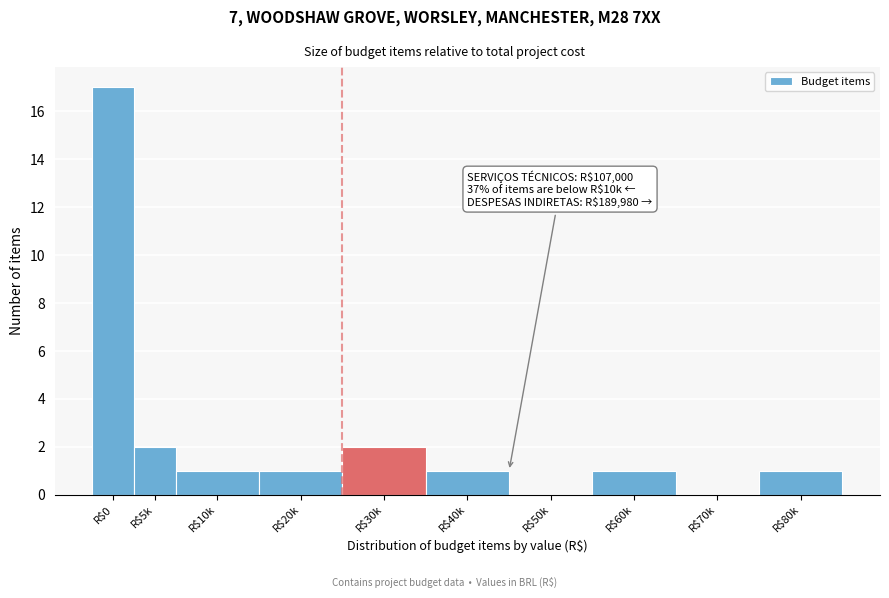

Is it true that the value at R$10k is 1?

True